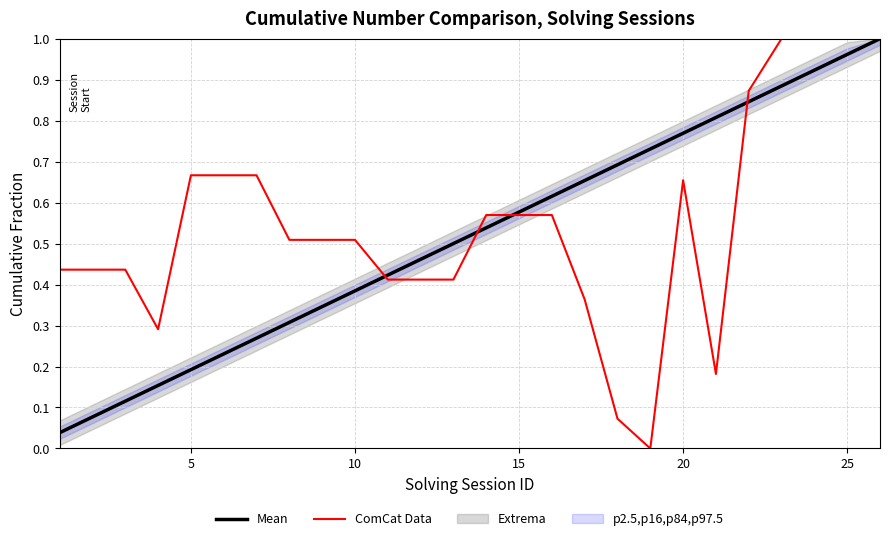

Which series has the widest spread of values?

ComCat Data